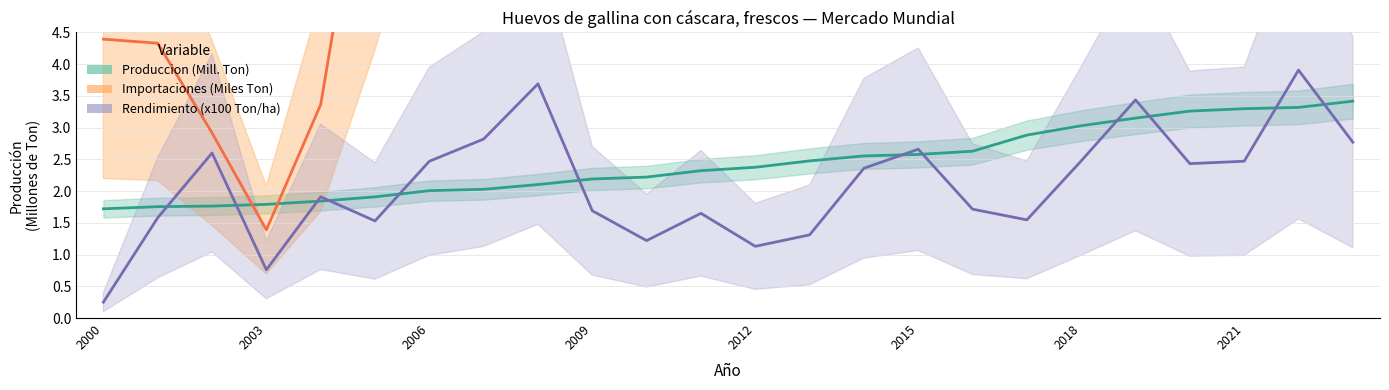

The value of Importaciones at 2006 is 14.2. True or false?

True